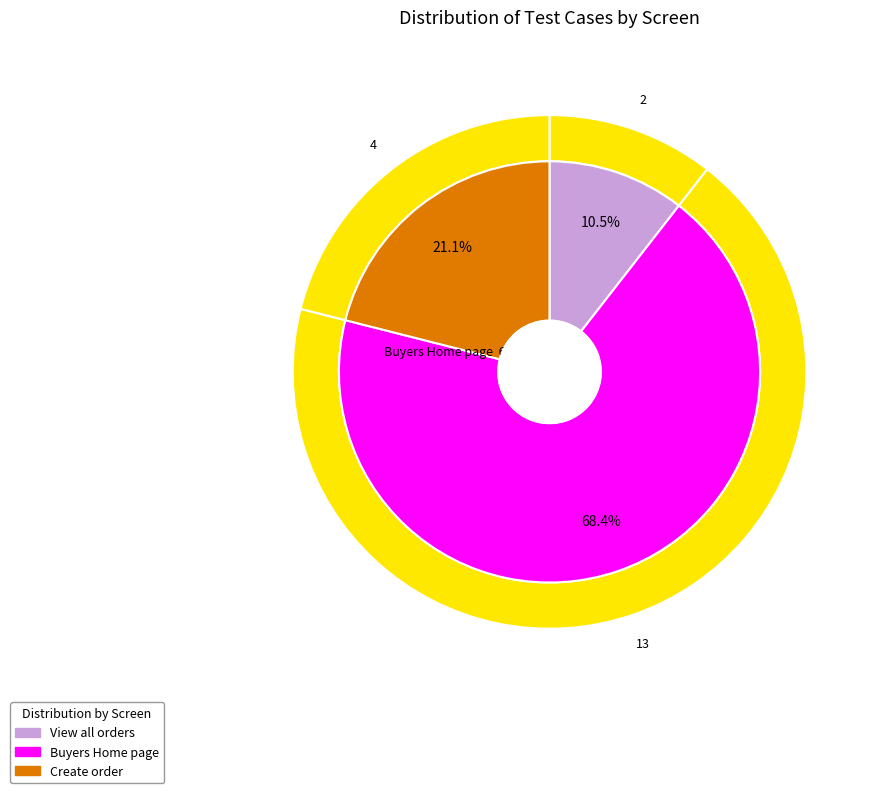

Count the number of slices in the pie.

3